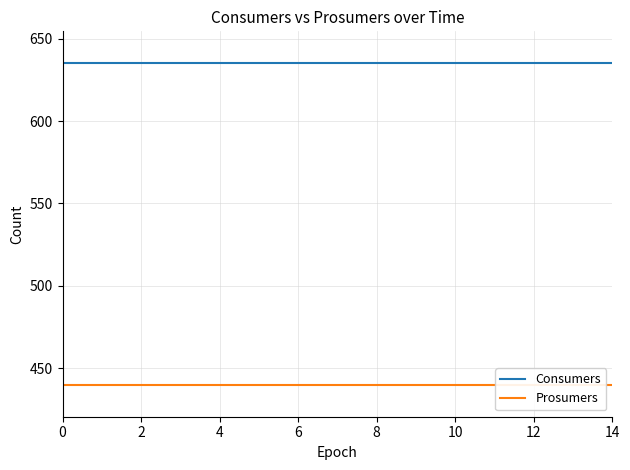

Rank the series at 9 from lowest to highest value.

Prosumers, Consumers